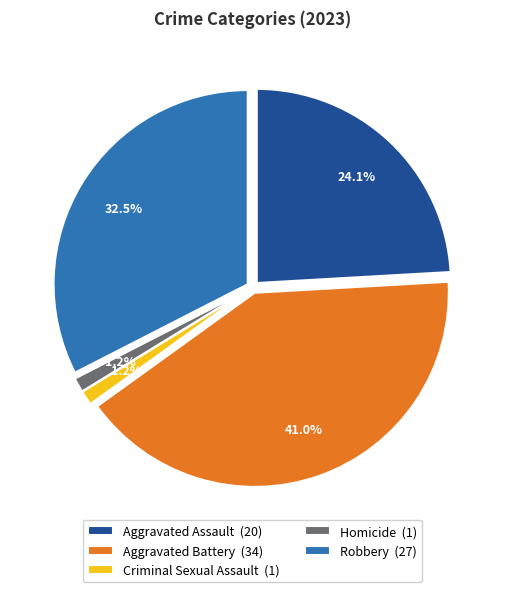

To the nearest percent, what is the difference between the largest and smallest slice percentages?

40%